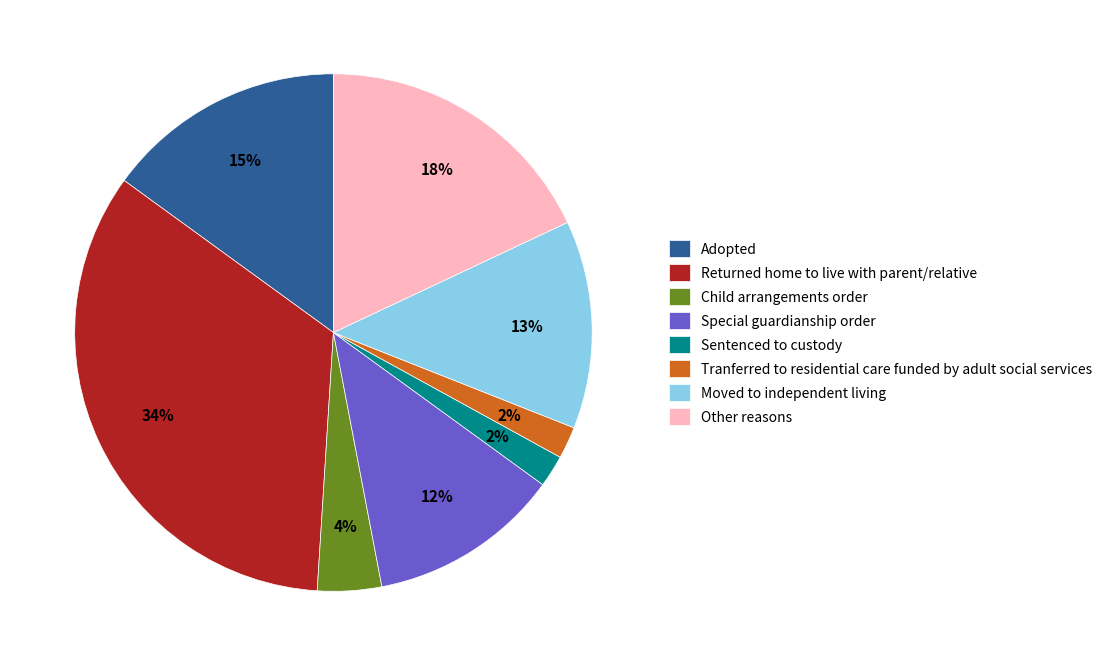

What is the ratio of the value at Returned home to live with parent/relative to the value at Tranferred to residential care funded by adult social services?

17.0